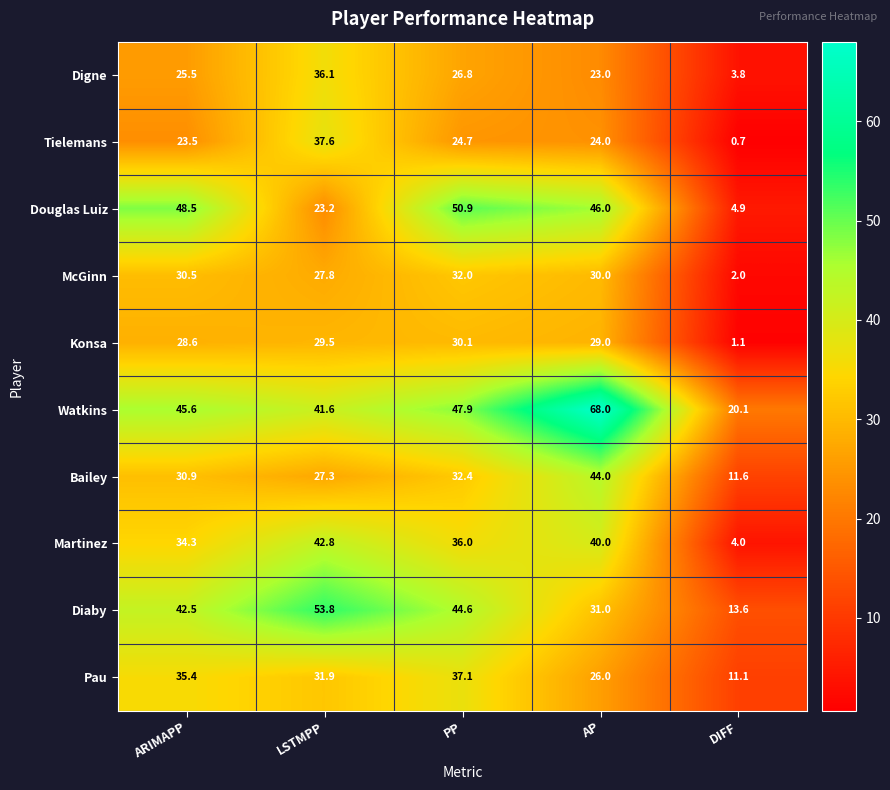

At LSTMPP, list the series in order from smallest to largest.

Douglas Luiz, Bailey, McGinn, Konsa, Pau, Digne, Tielemans, Watkins, Martinez, Diaby